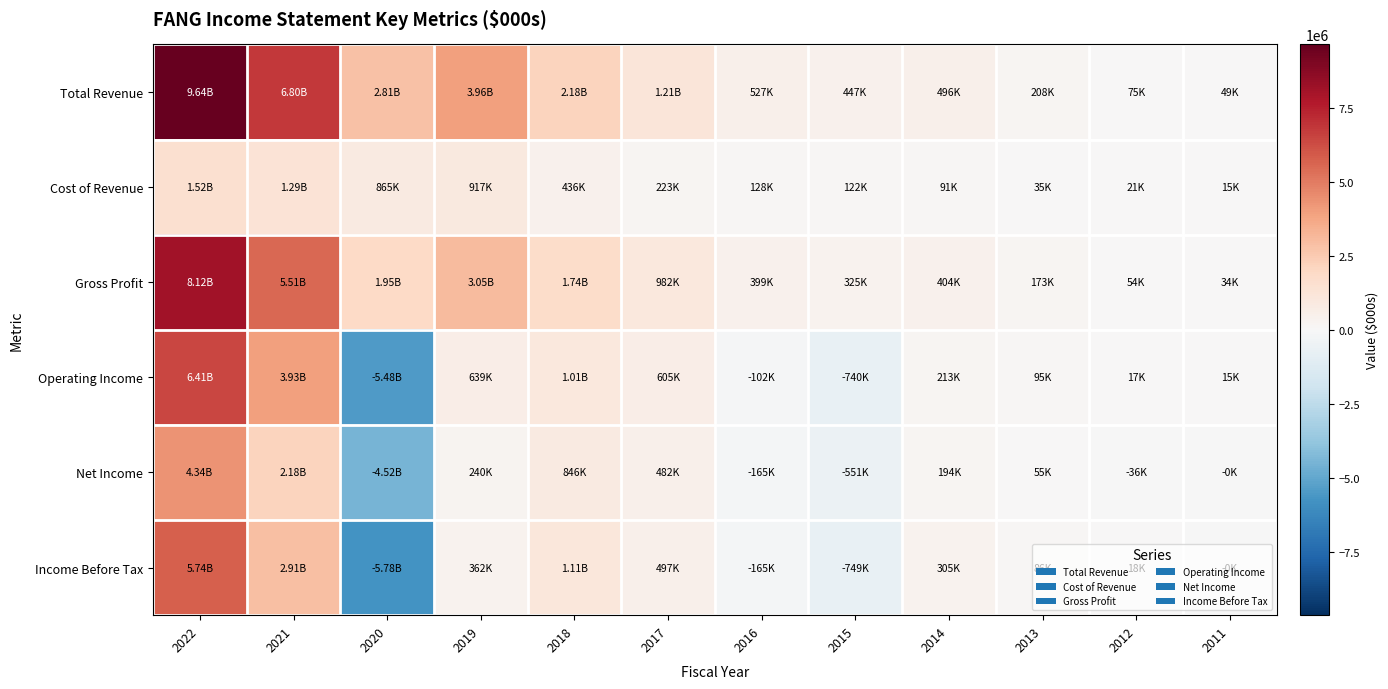

At 2019, list the series in order from largest to smallest.

Total Revenue, Gross Profit, Cost of Revenue, Operating Income, Income Before Tax, Net Income